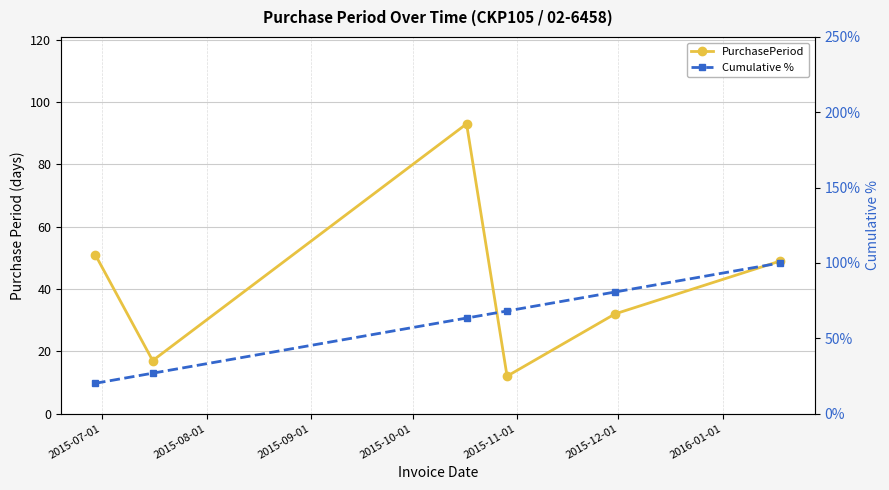

At 2015-08-01, list the series in order from smallest to largest.

PurchasePeriod, Cumulative %